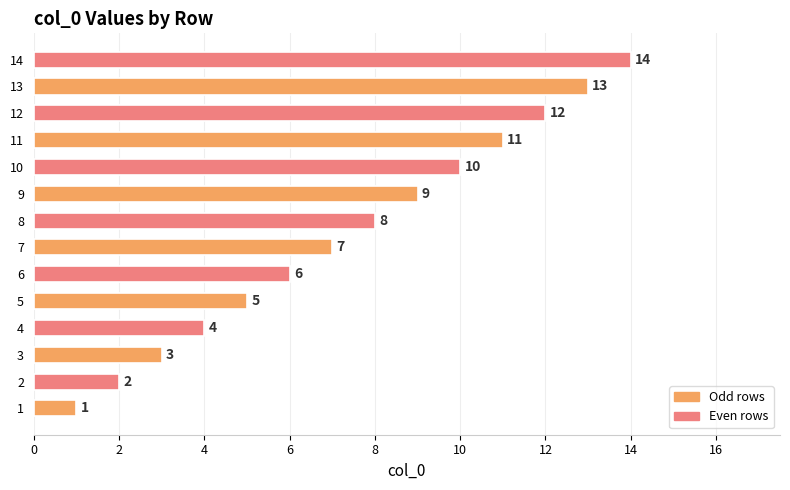

Where is the data nearest to the value 7?

7